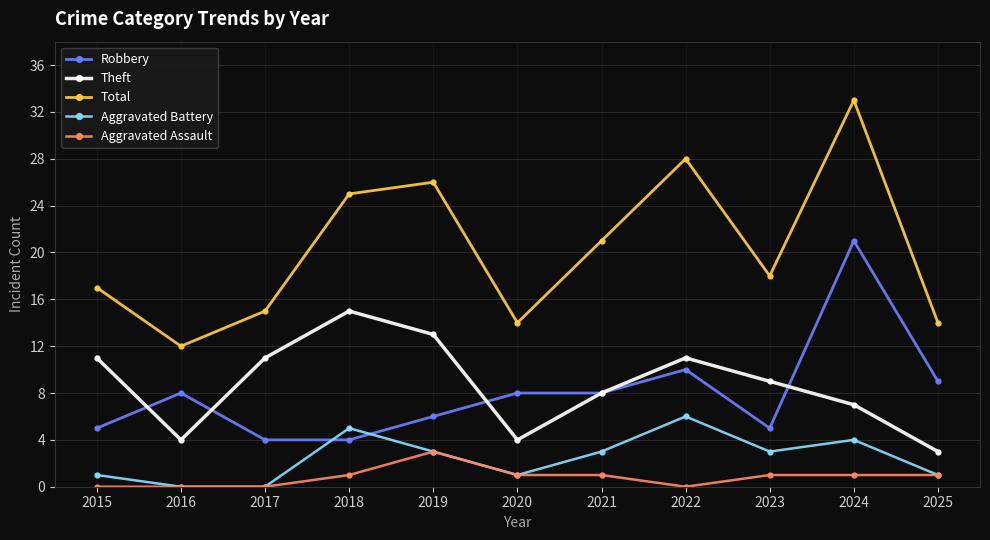

What is the sum of all Aggravated Battery values?

27